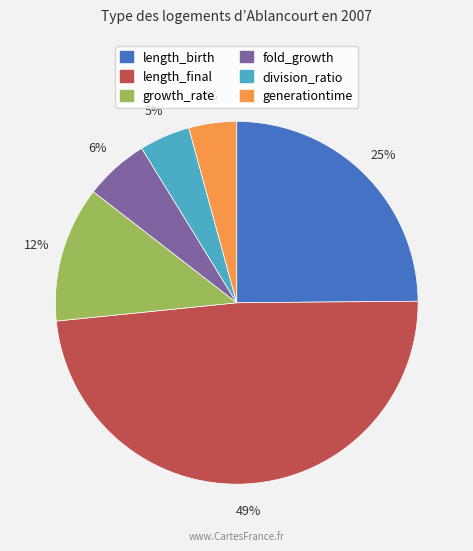

To the nearest percent, what is the combined percentage of length_birth and fold_growth?

31%